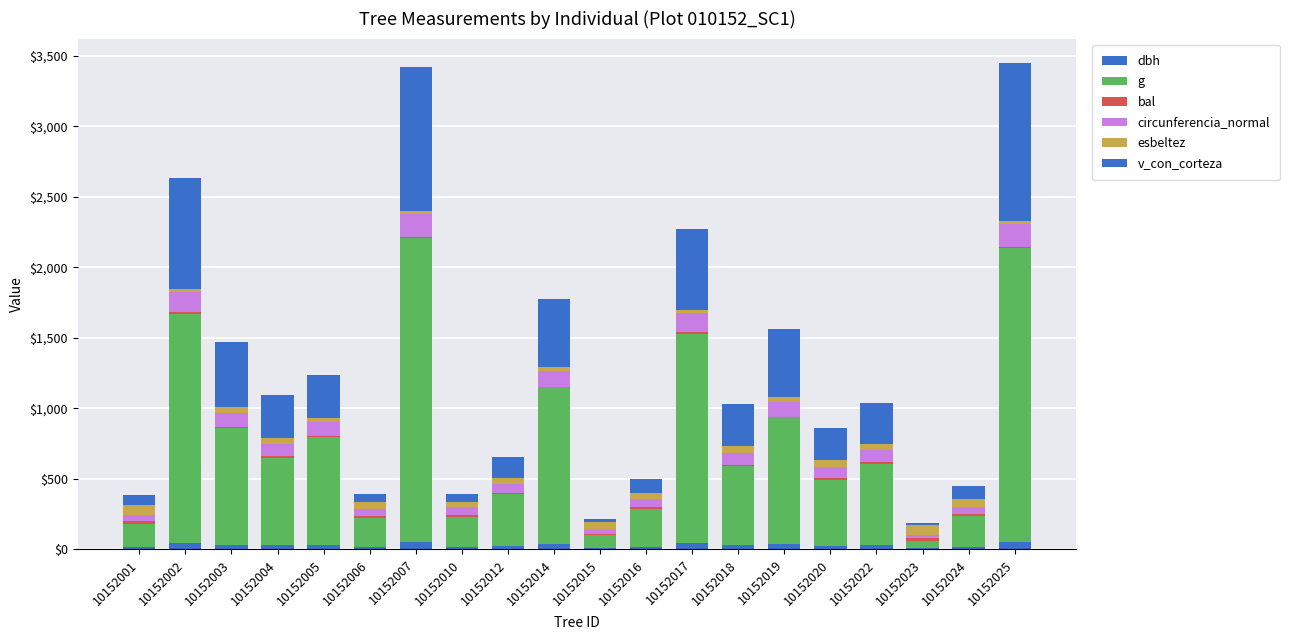

What is the difference between the esbeltez values at 10152016 and 10152006?

2.6